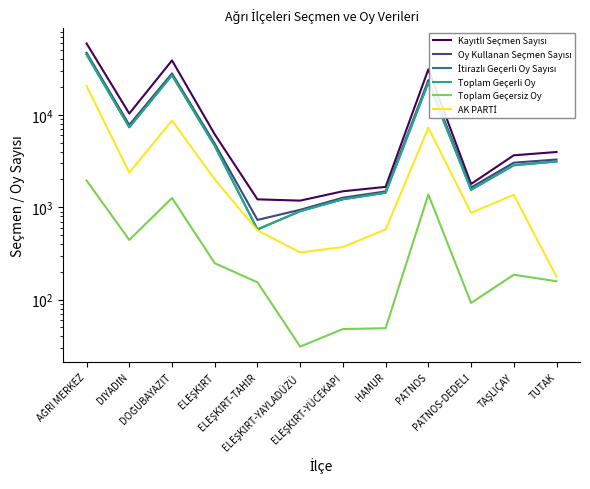

Is the value of Toplam Geçersiz Oy at TUTAK greater than the value of Toplam Geçerli Oy at ELEŞKİRT?

No